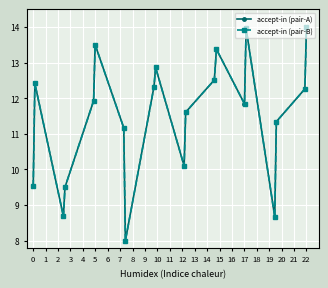

In accept-in (pair-A), how many points are higher than both neighbors (excluding endpoints)?

5